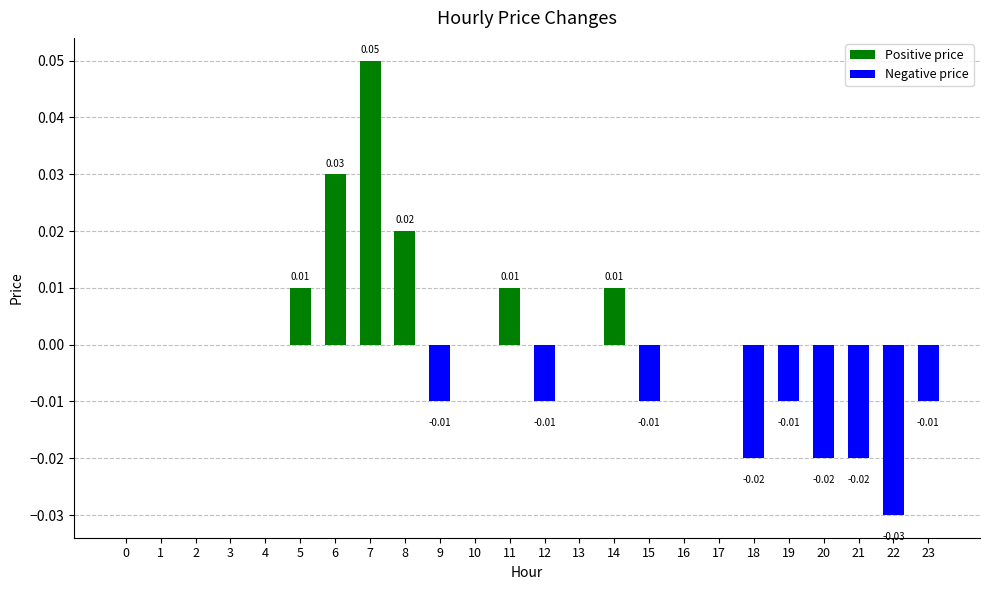

Between 6 and 17, which is larger?

6